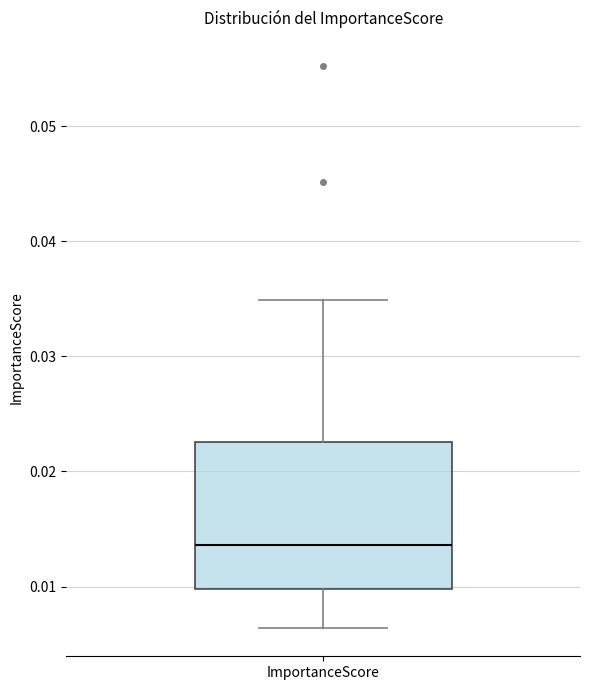

Read this box plot against the y-axis: the position of the median line, the range covered by the box, and the ends of both whiskers. The values are not printed on the chart, so give them approximately, as read against the axis.

median 0.014, box 0.010 to 0.023, whiskers 0.006 to 0.035